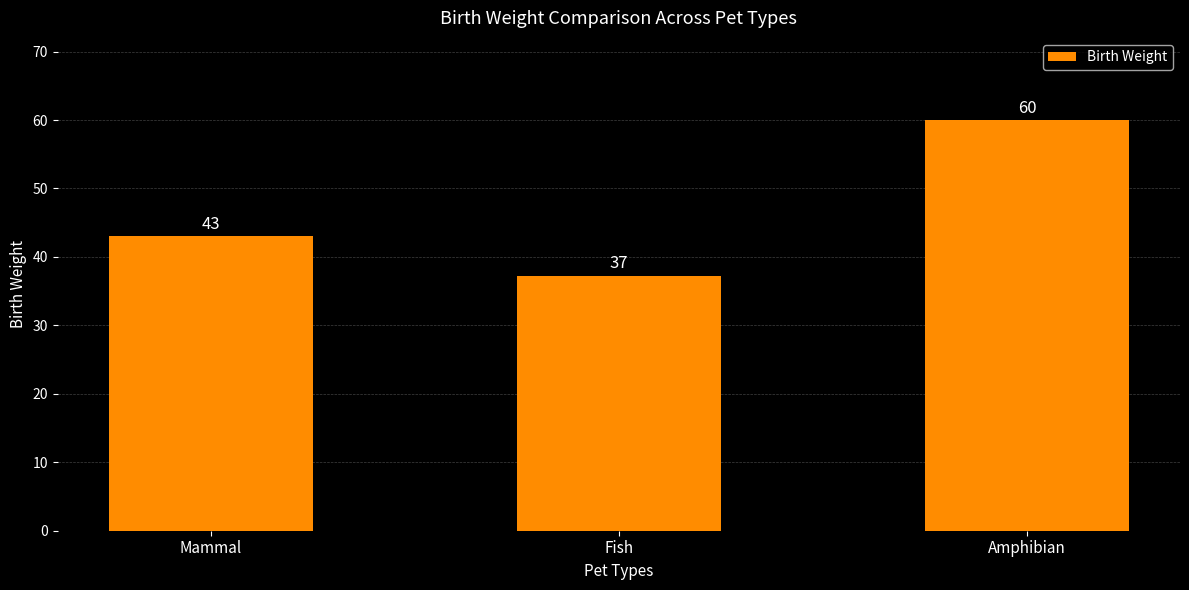

What is the average value?

46.8